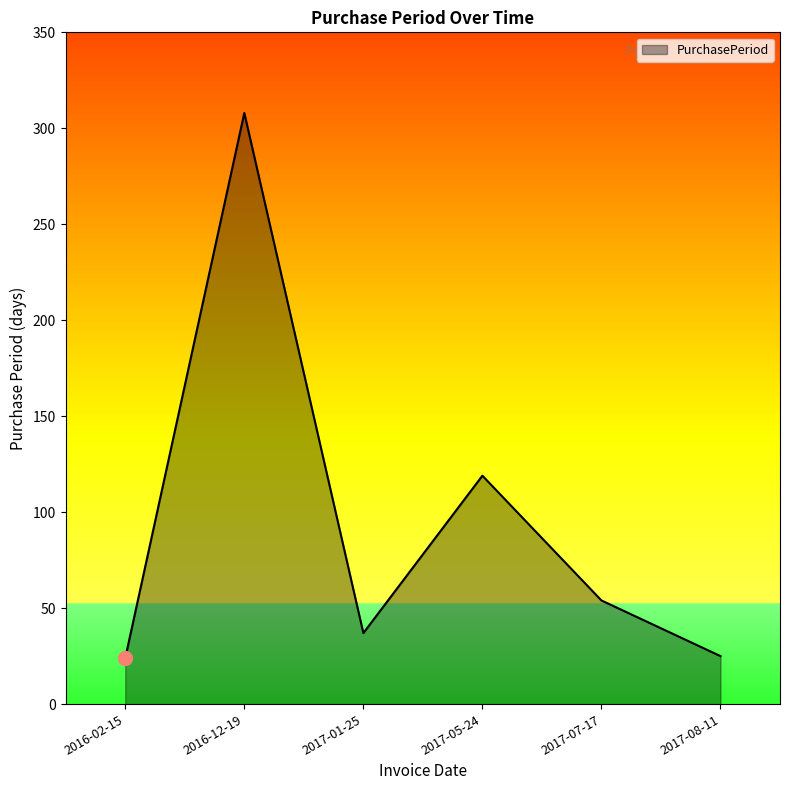

Is it true that the value at 2016-12-19 is 308?

True